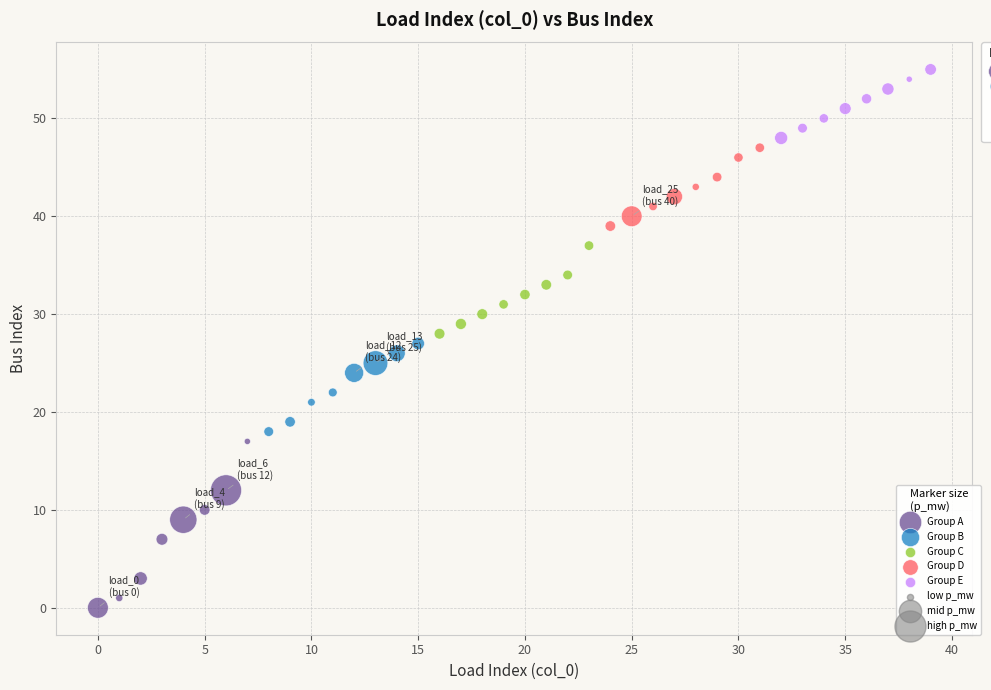

Which series contains the lowest Y value?

Group A